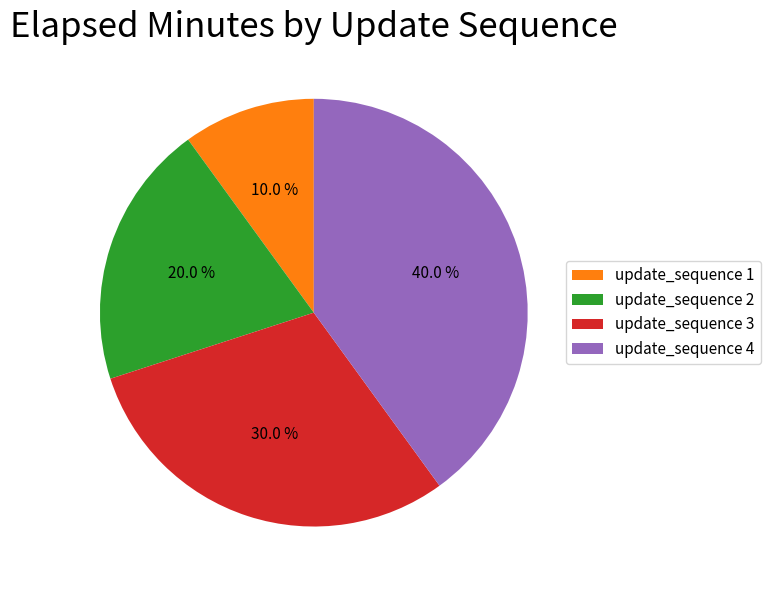

What is the smallest slice in the pie chart?

update_sequence 1